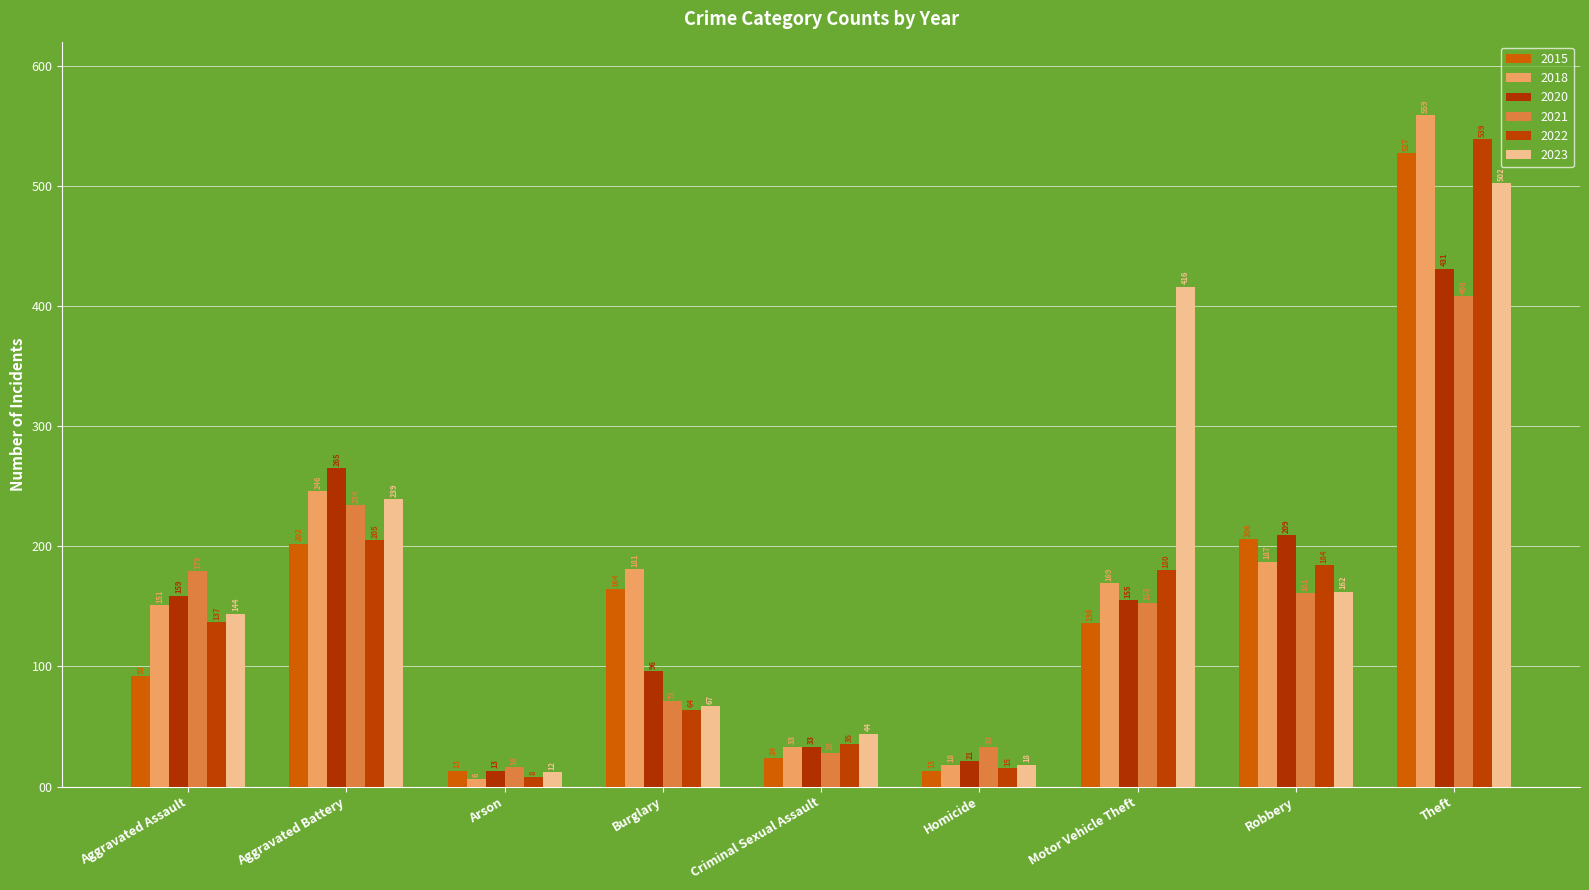

The 2020 series shows 21 at Homicide. True or false?

True